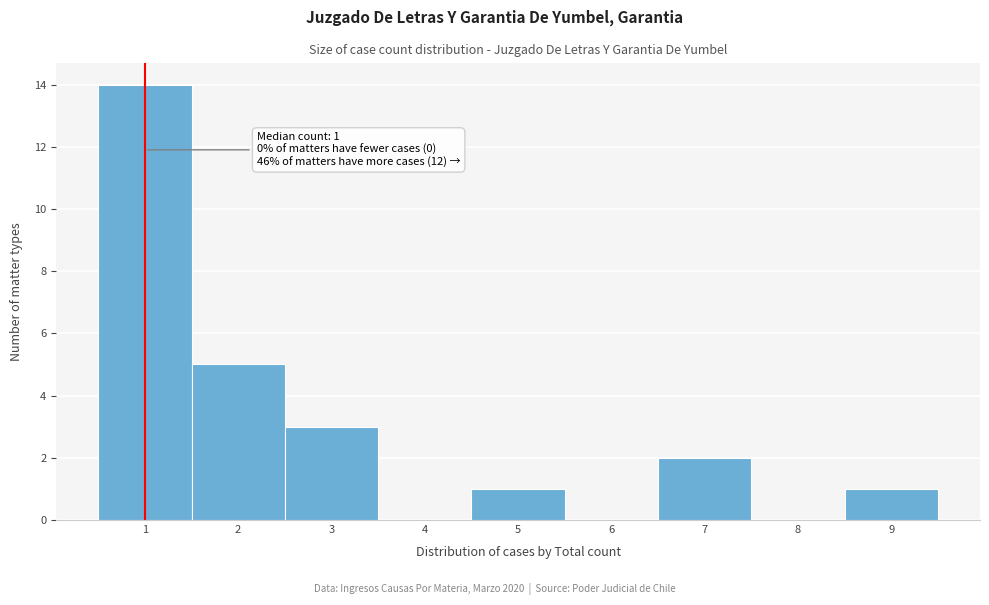

Over which range of the x-axis is the bar tallest?

0.5 to 1.5